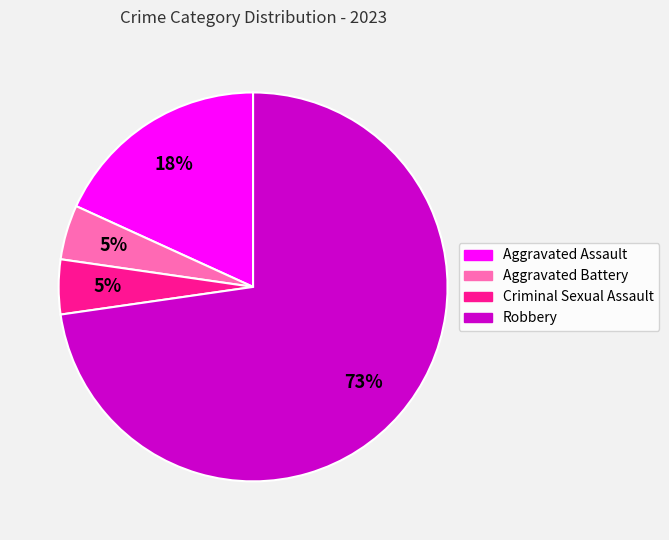

Which slice is the largest?

Robbery